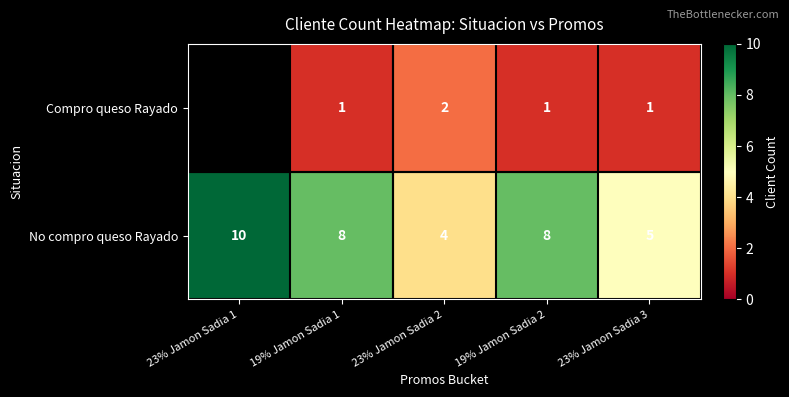

Count the No compro queso Rayado values in the range 5 to 8.

3